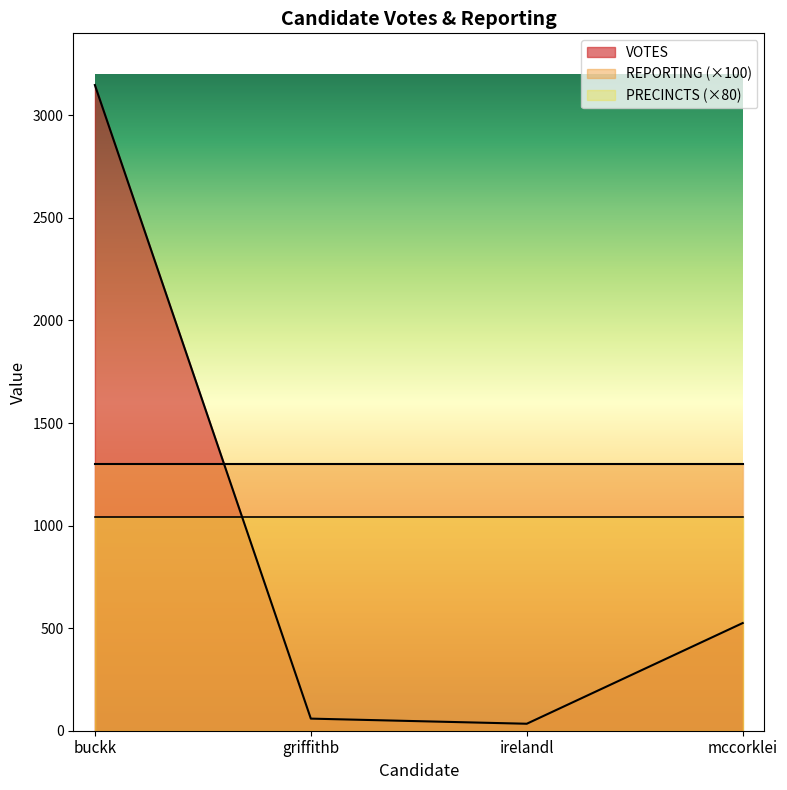

List the labels in order of PRECINCTS value, smallest first.

buckk, griffithb, irelandl, mccorklei